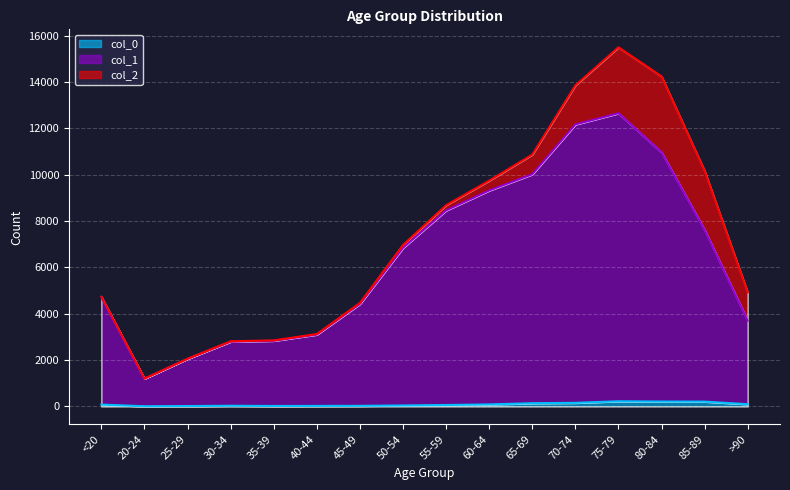

What is the maximum value for col_0?

220